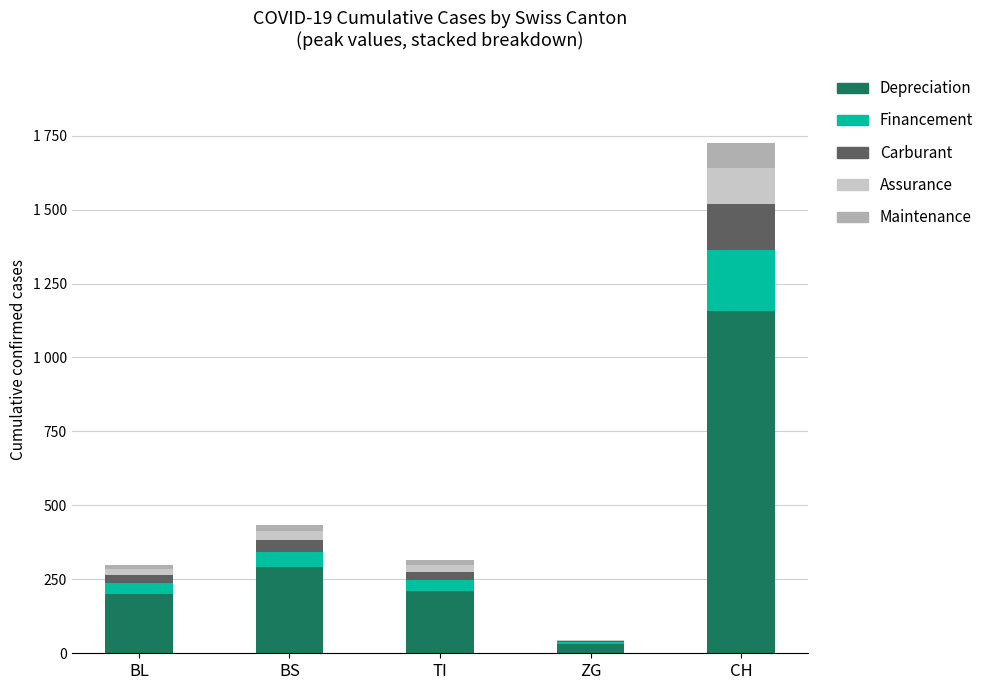

What is the label of the 4th bar from the left?

ZG